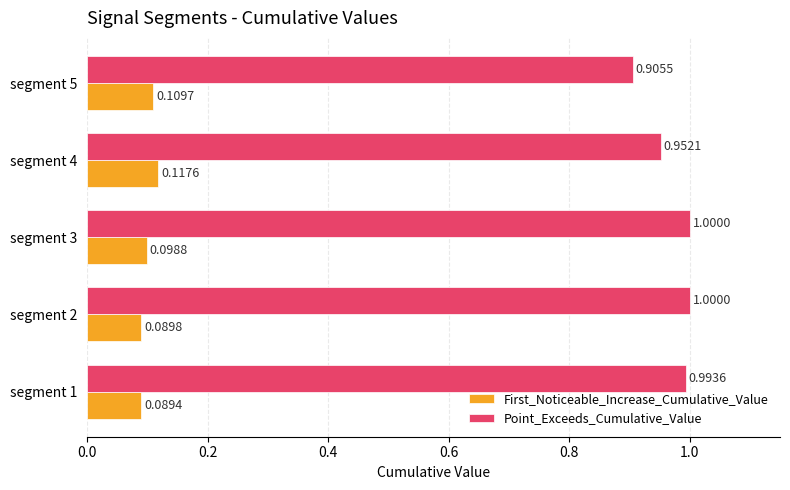

What is the sum of all Point_Exceeds_Cumulative_Value values?

4.9